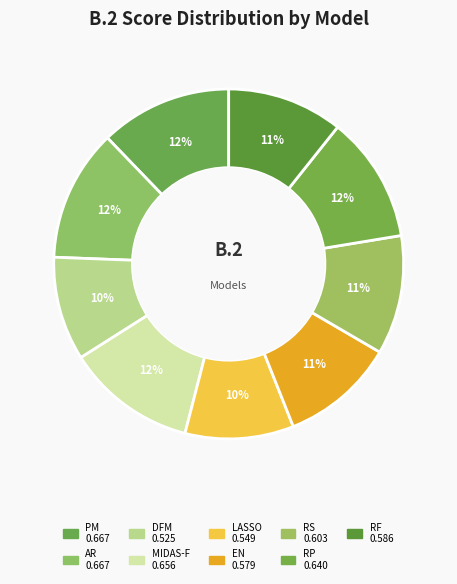

Count the number of slices in the pie.

9